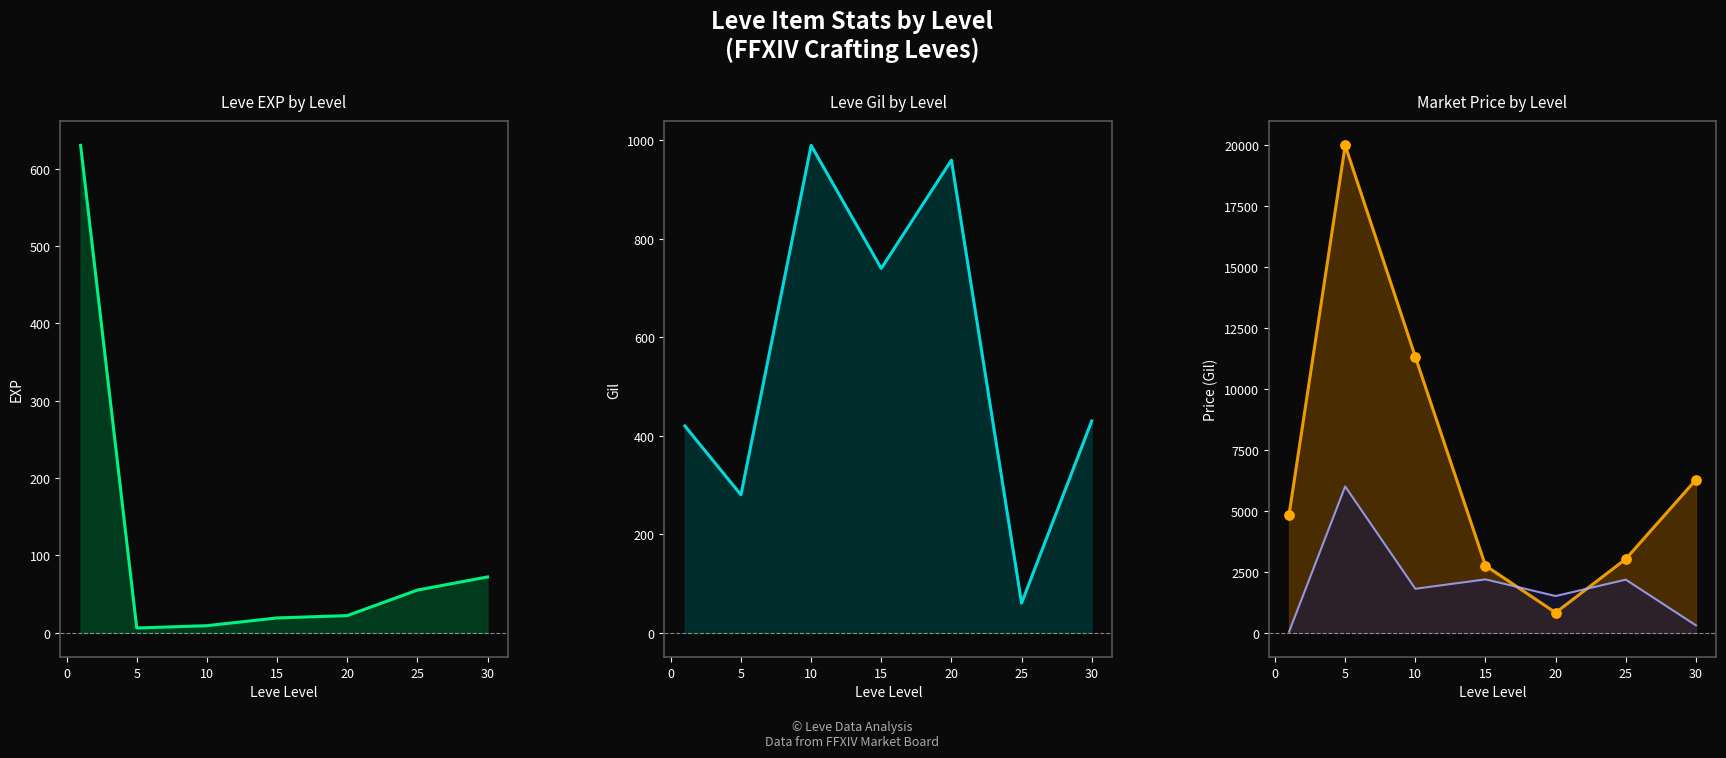

Which series has the largest total across all categories?

currentAveragePrice